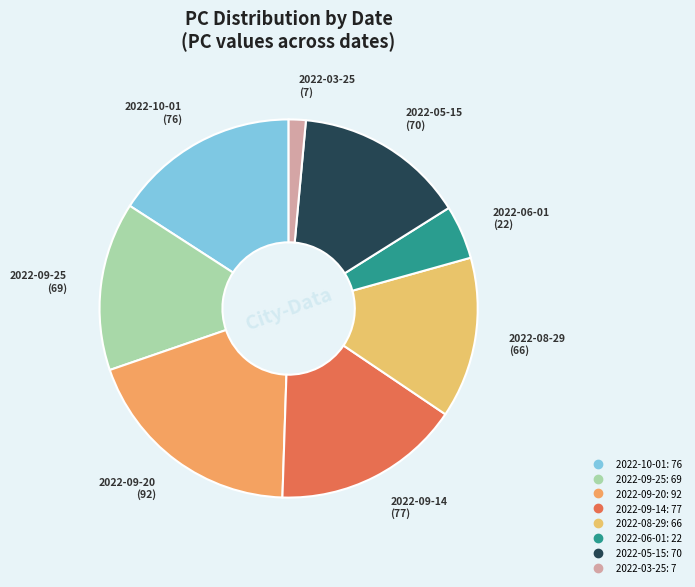

Is there any slice that represents more than half of the pie?

No